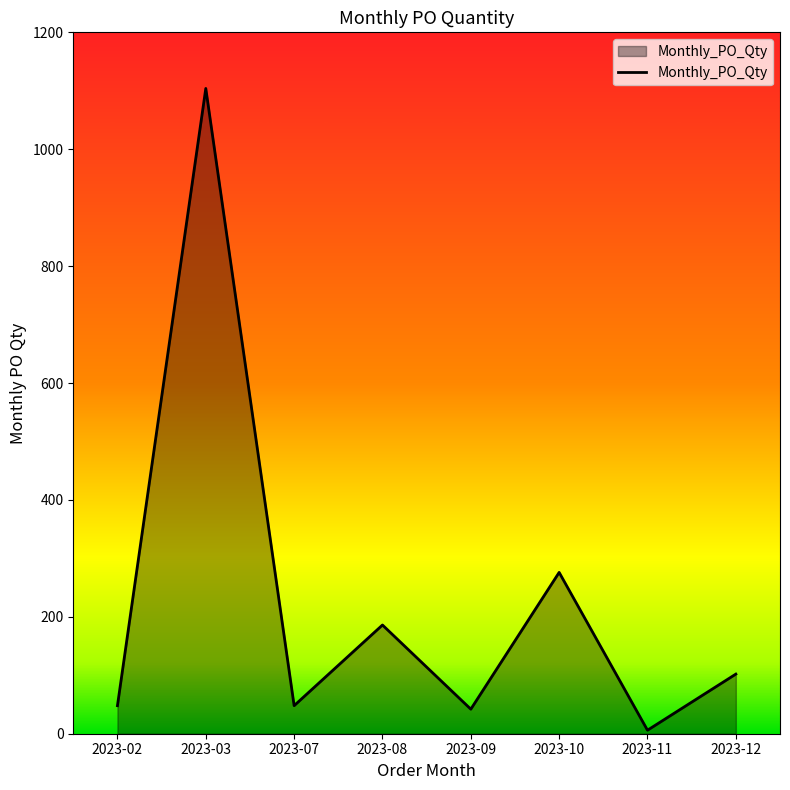

Between 2023-03 and 2023-07, which is larger?

2023-03